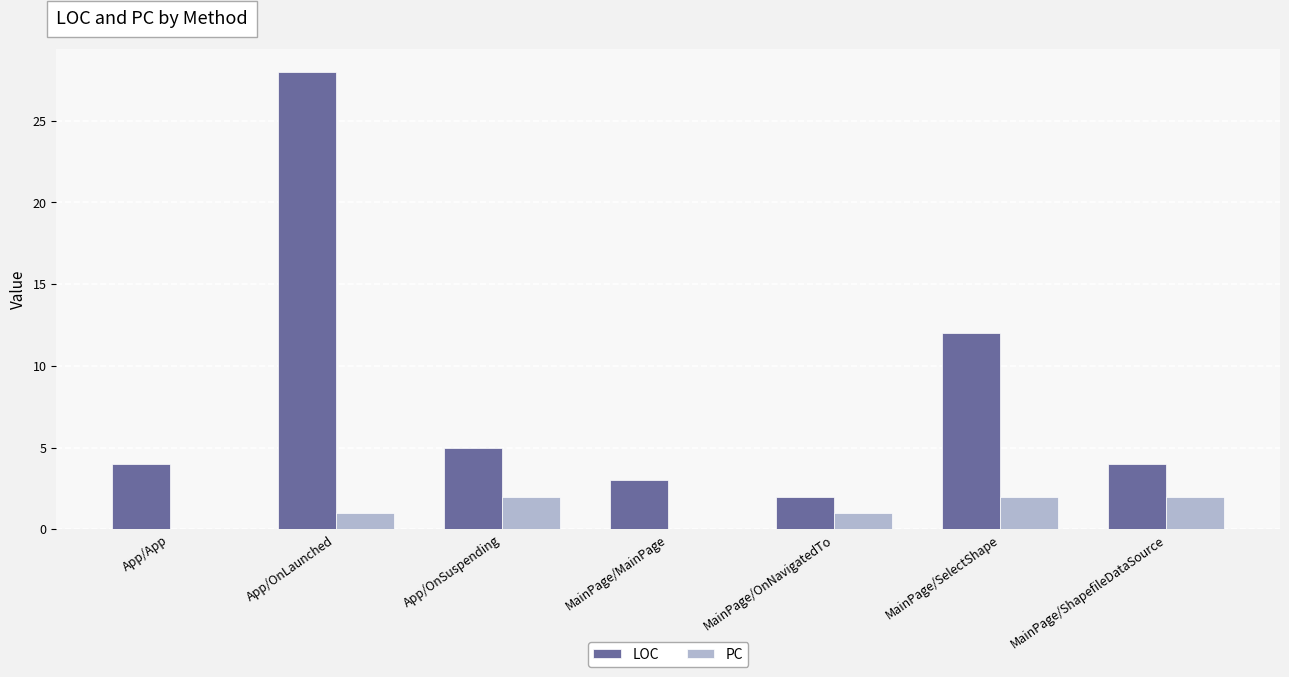

Reading right to left, transcribe all the data shown in this chart.

LOC: MainPage/ShapefileDataSource=4	MainPage/SelectShape=12	MainPage/OnNavigatedTo=2	MainPage/MainPage=3	App/OnSuspending=5	App/OnLaunched=28	App/App=4
PC: MainPage/ShapefileDataSource=2	MainPage/SelectShape=2	MainPage/OnNavigatedTo=1	MainPage/MainPage=0	App/OnSuspending=2	App/OnLaunched=1	App/App=0